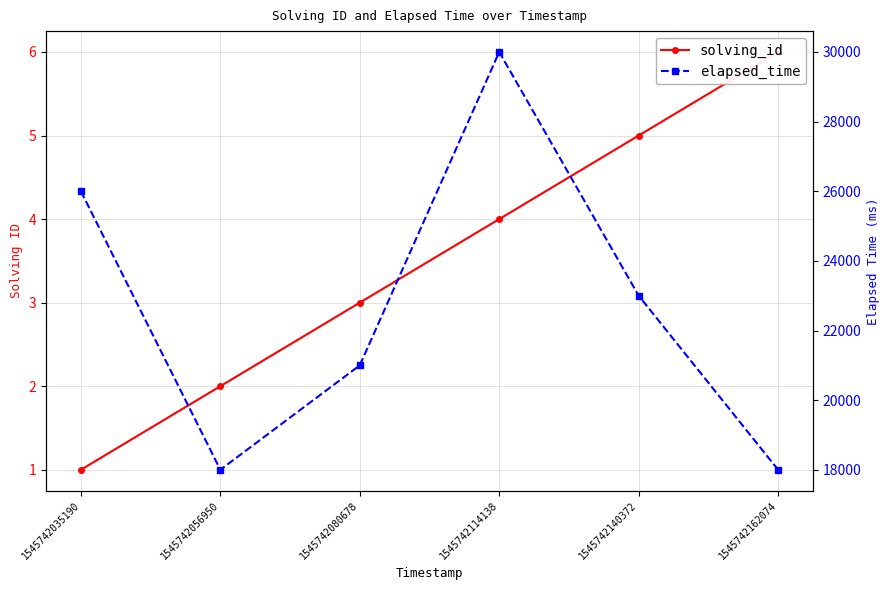

Does the chart display data point markers on the line(s)?

Yes